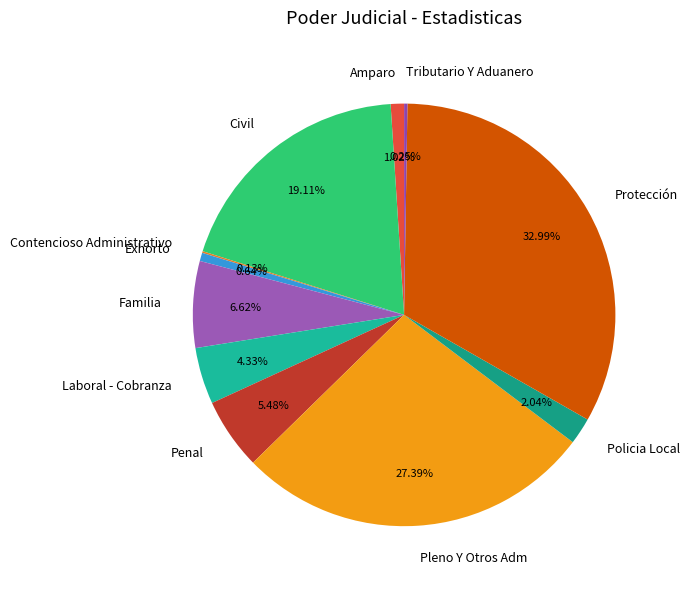

To the nearest percent, what is the average slice percentage?

9%